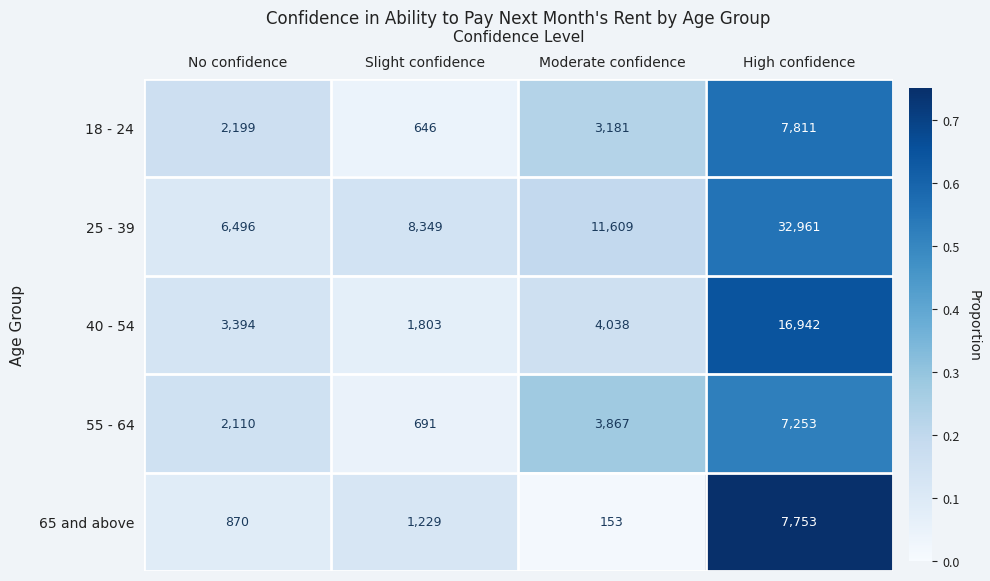

Rank the series by their maximum value, from lowest to highest.

55 - 64, 65 and above, 18 - 24, 40 - 54, 25 - 39